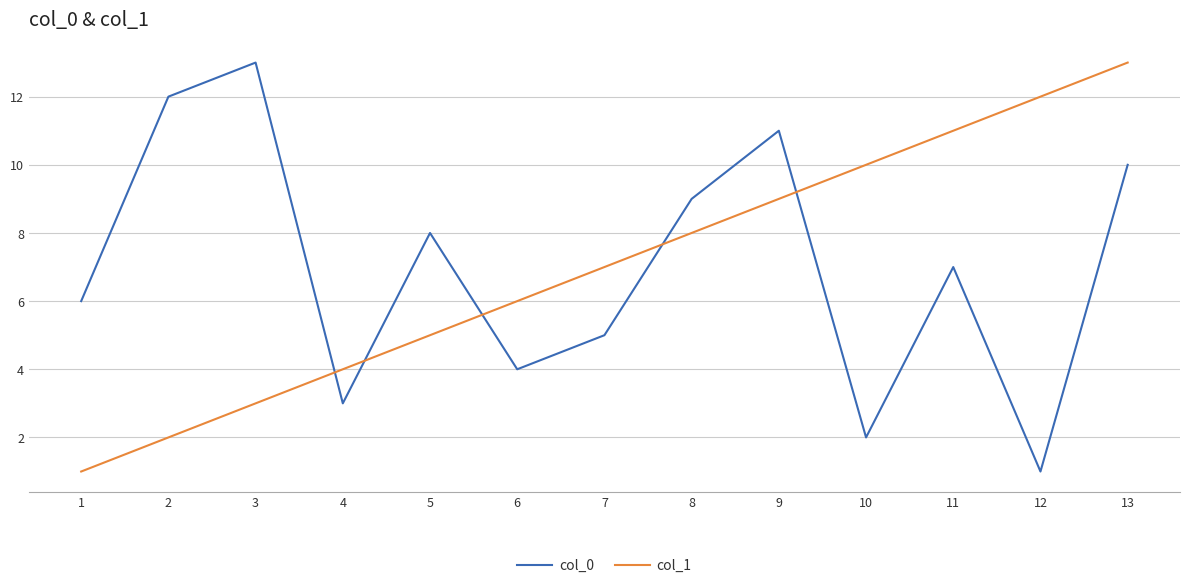

Which series changed the most between 1 and 11?

col_1